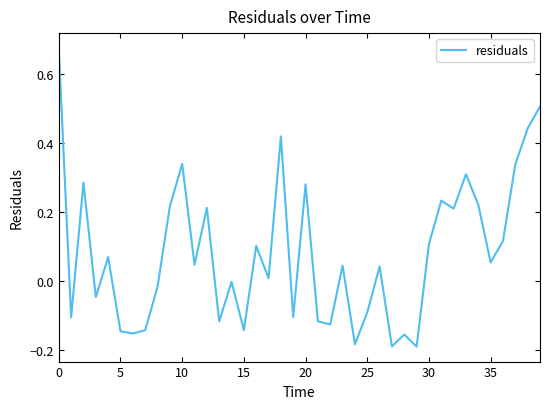

How many negative values are there?

17